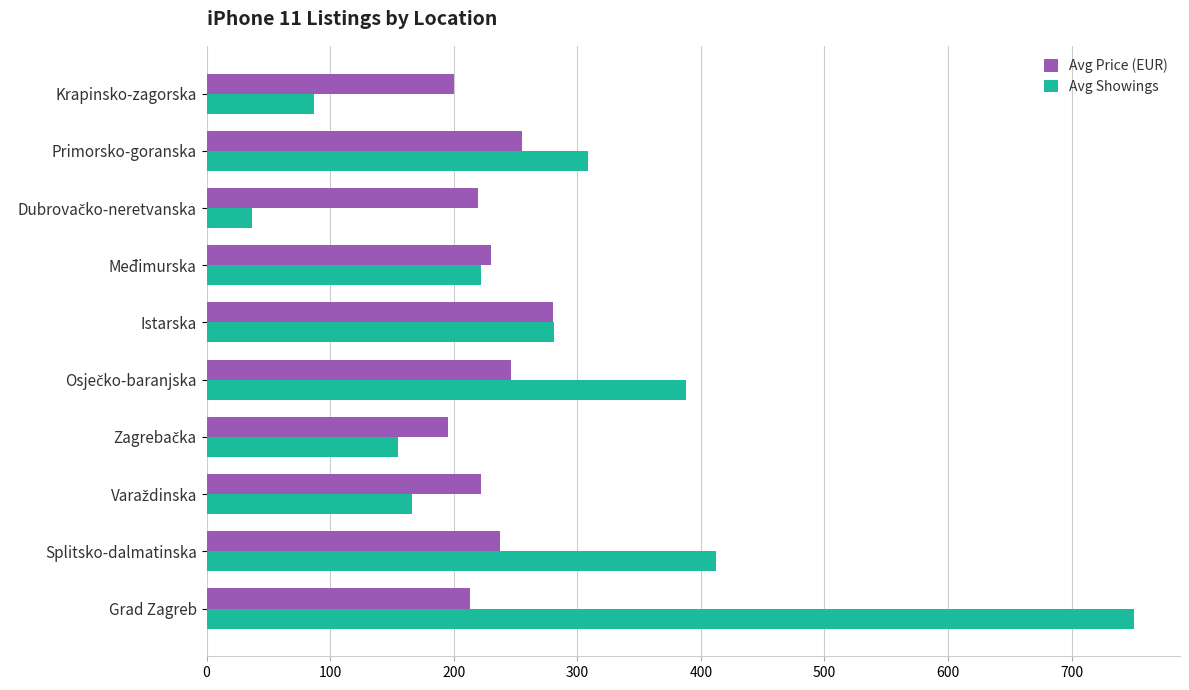

What are all the series names shown in the legend?

Avg Price (EUR), Avg Showings